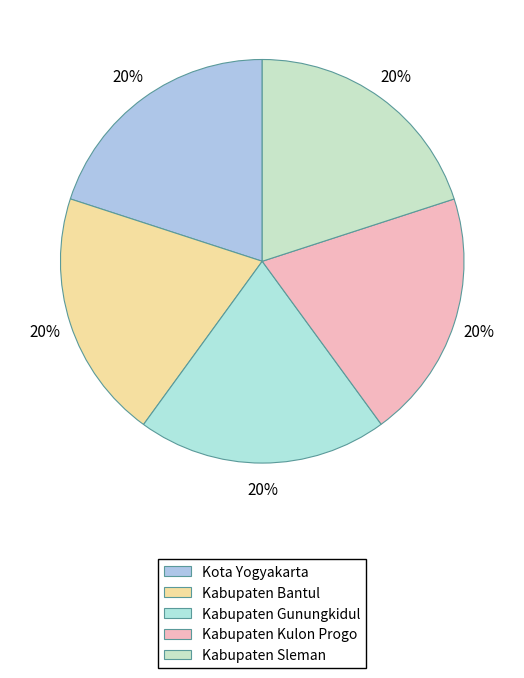

How many segments does this pie chart have?

5